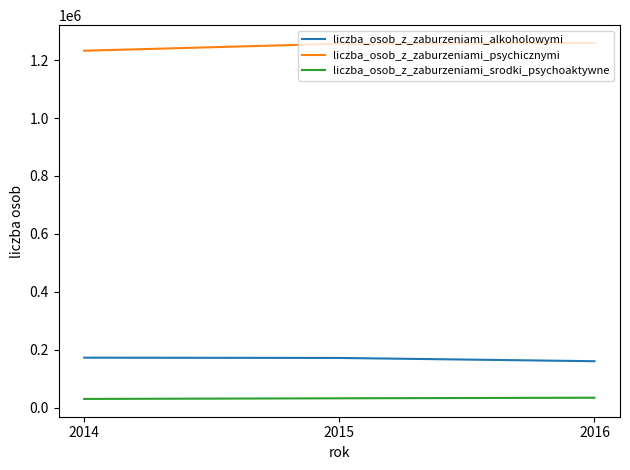

The value of liczba_osob_z_zaburzeniami_srodki_psychoaktywne at 2016 is 34937. True or false?

True